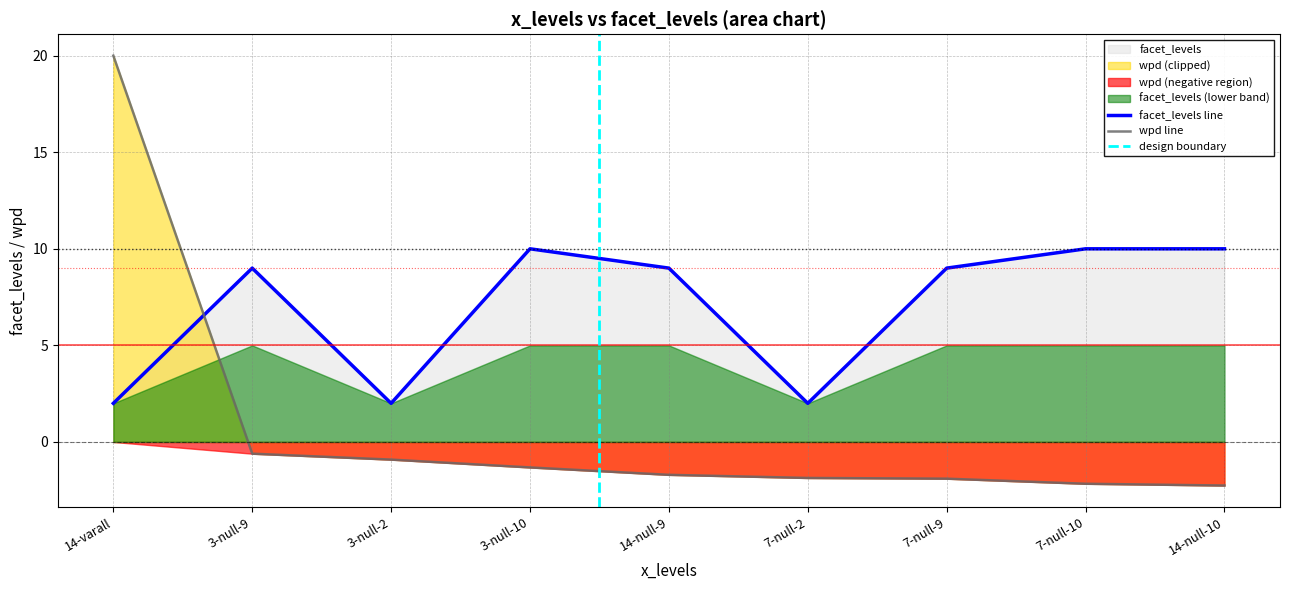

What is the sum of all wpd values?

7.3